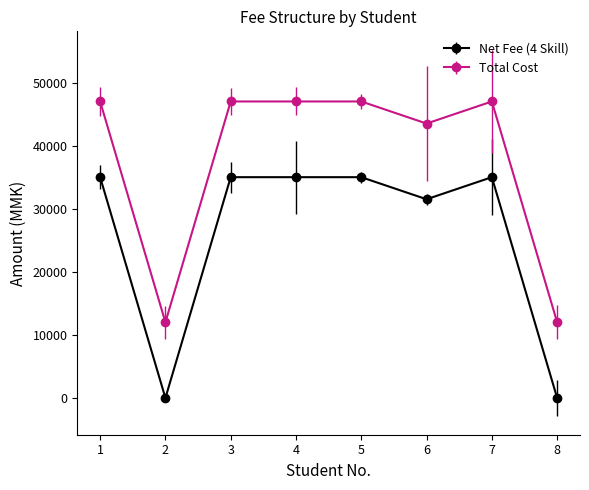

At which label is Net Fee (4 Skill) closest to 17500?

6